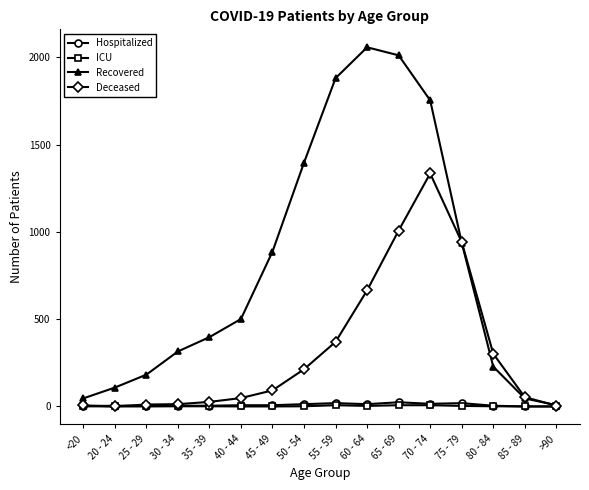

Which series has the widest spread of values?

Recovered